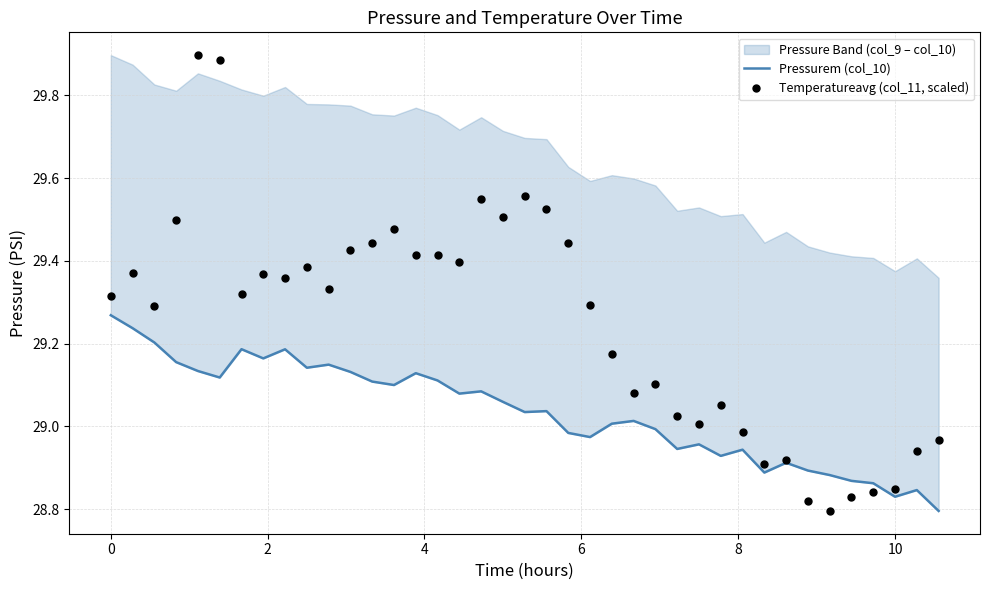

What is the average value of the Temperatureavg (col_11, scaled) series?

29.3